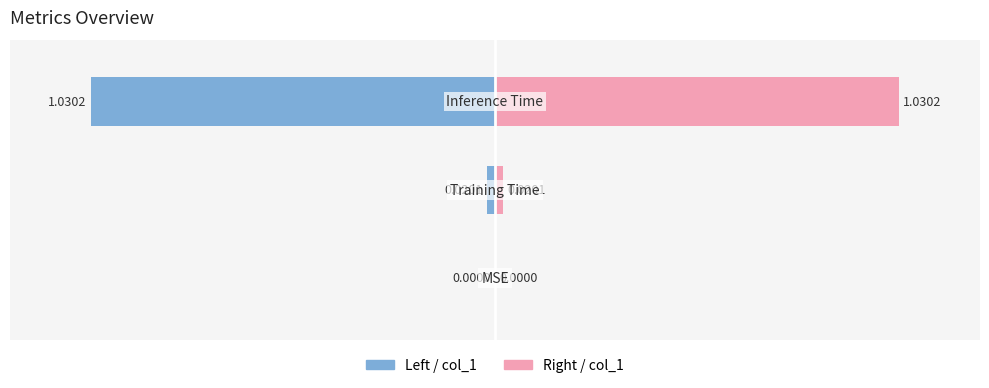

Count the number of categories in the chart.

3